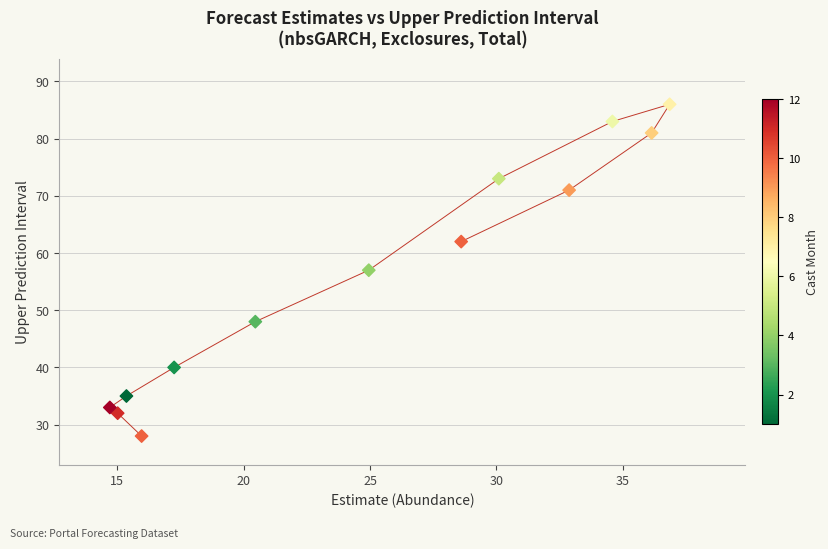

What is the range of Y values (max minus min)?

58